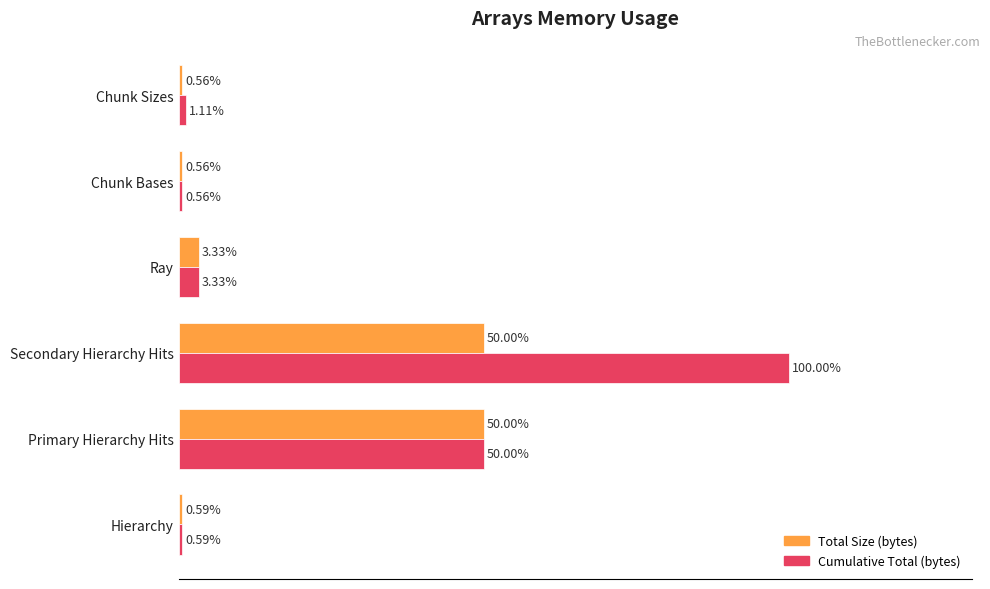

At which label is Total Size (bytes) closest to 25?

Ray